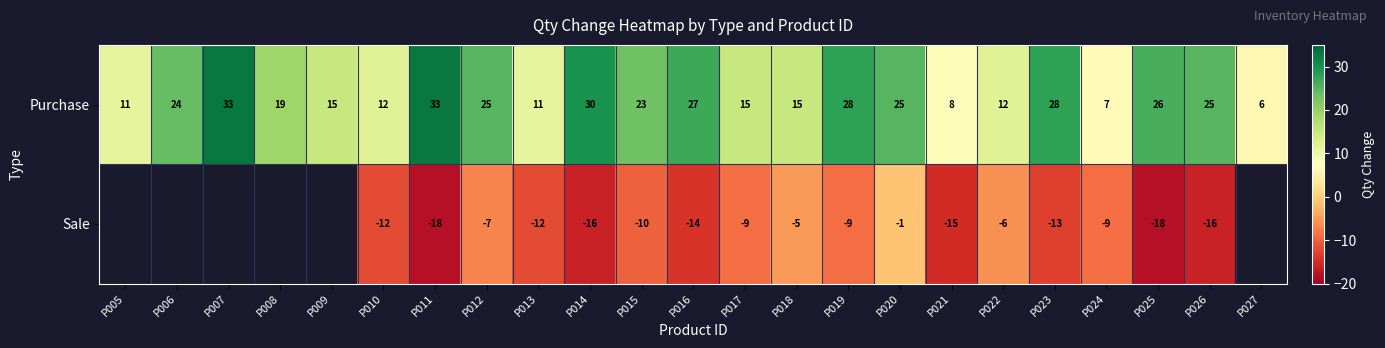

Count the number of data series in this chart.

2